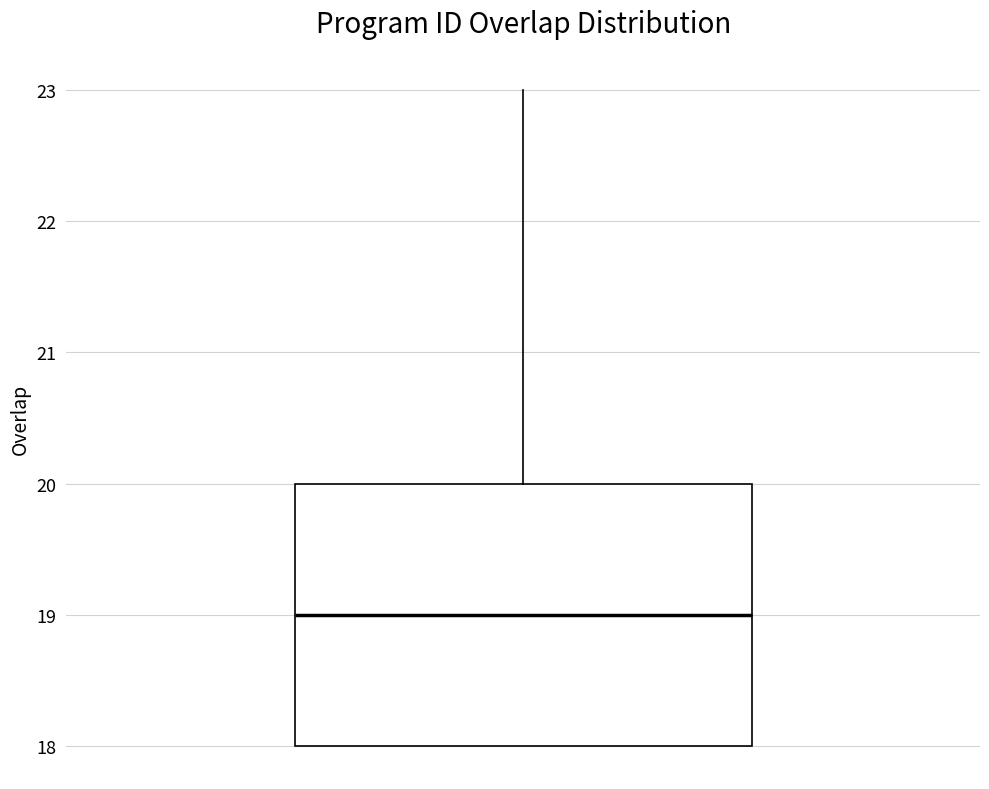

Where is the lower edge of the box on the y-axis? The values are not printed on the chart, so give them approximately, as read against the axis.

18